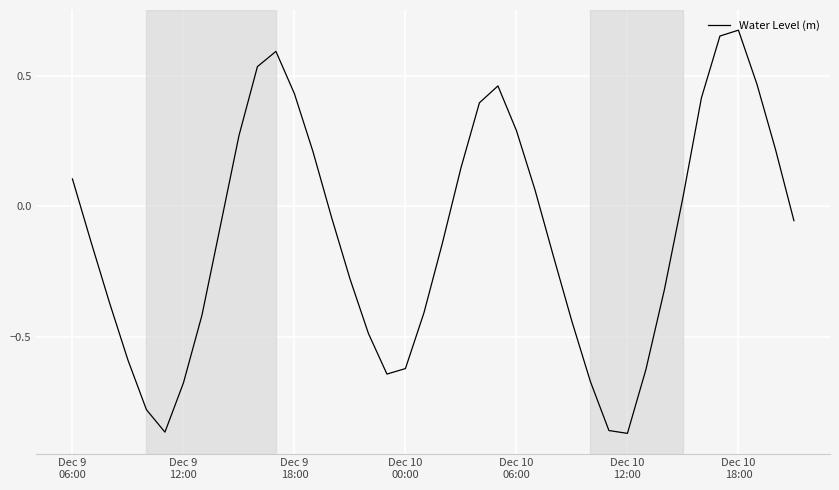

What is the difference between the maximum and minimum values?

1.5